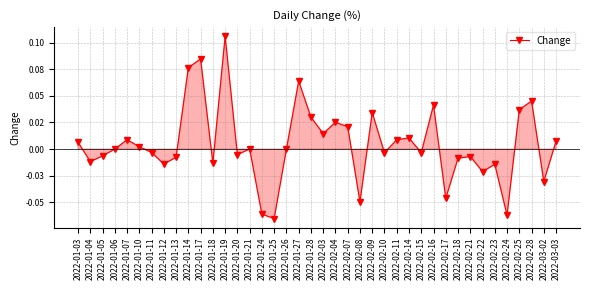

Is this an area chart (filled region under the line)?

Yes